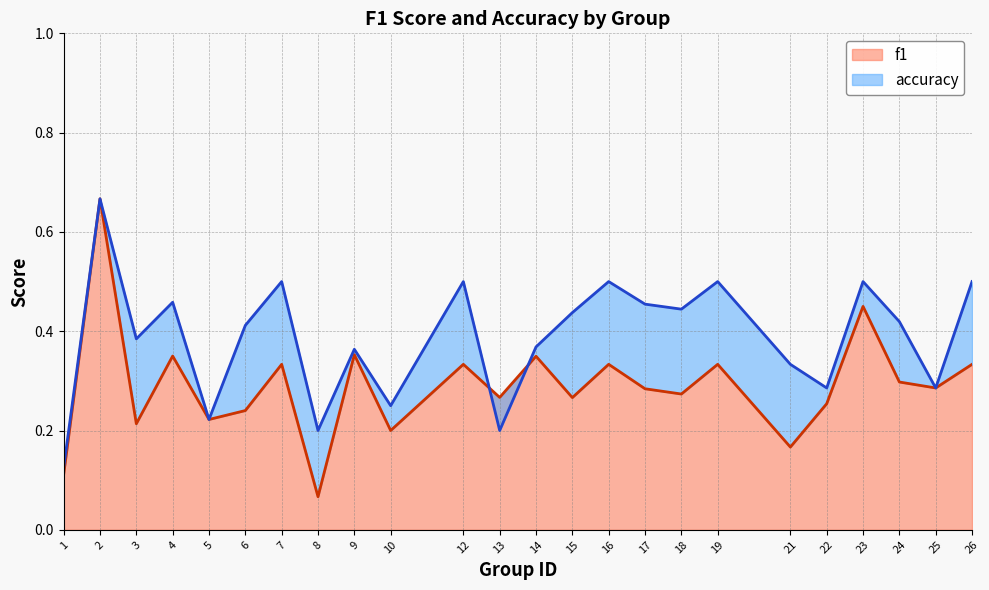

How many interior local valleys does the f1 series have?

9